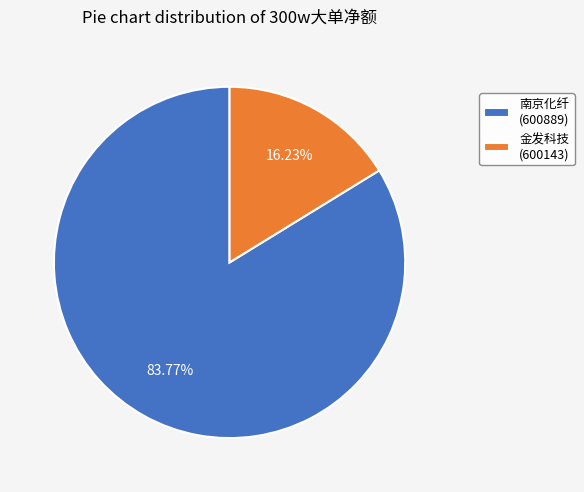

Which slice represents more than half of the pie?

南京化纤 (600889)